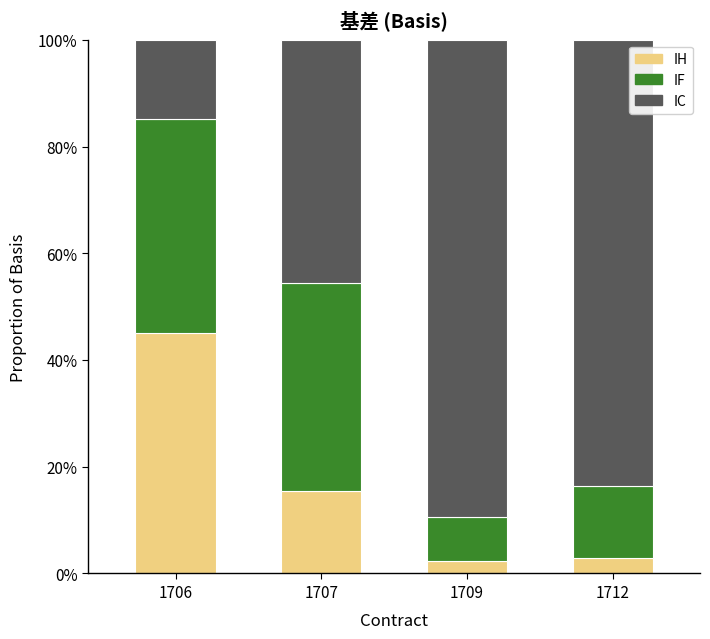

At which category is the sum across all series the highest?

1707